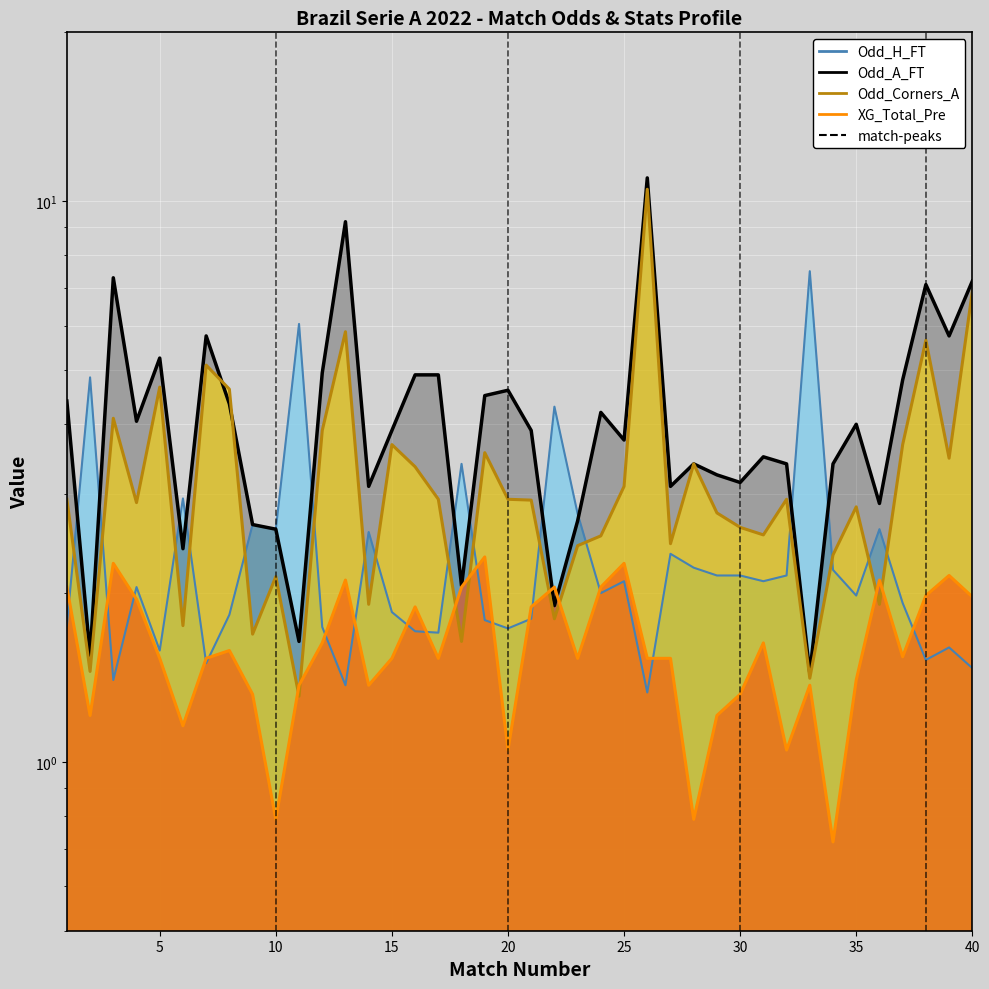

At which category does Odd_H_FT reach its first local valley?

3